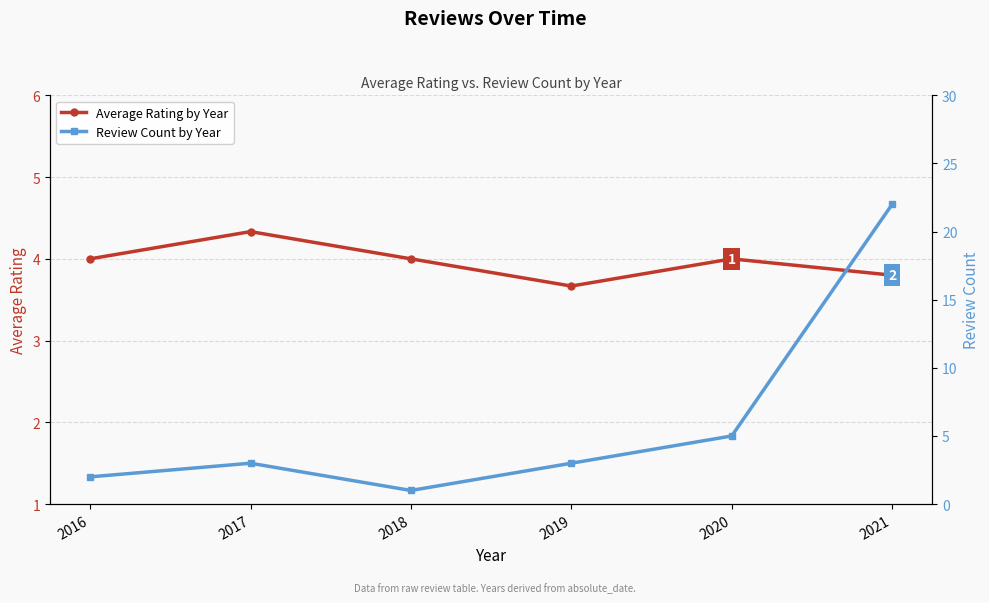

Reading left to right, transcribe all the data shown in this chart.

Average Rating by Year: 2016=4.0	2017=4.3	2018=4.0	2019=3.7	2020=4.0	2021=3.8
Review Count by Year: 2016=2.0	2017=3.0	2018=1.0	2019=3.0	2020=5.0	2021=22.0